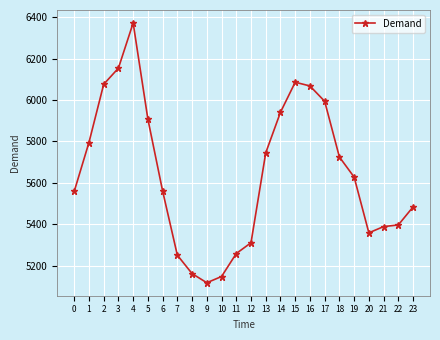

Read the value at 11, to the nearest 10.

5260